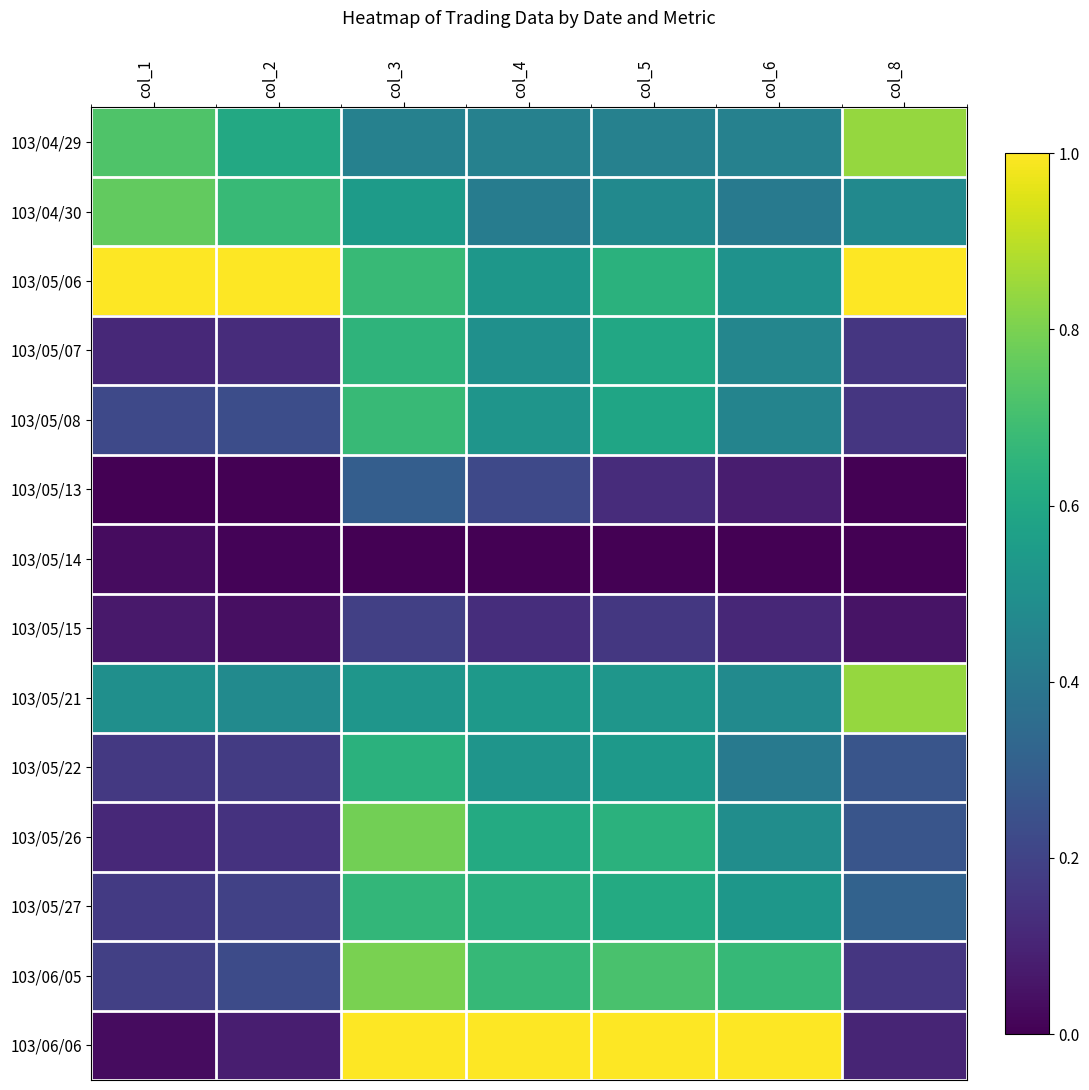

How many data points does each series have?

7